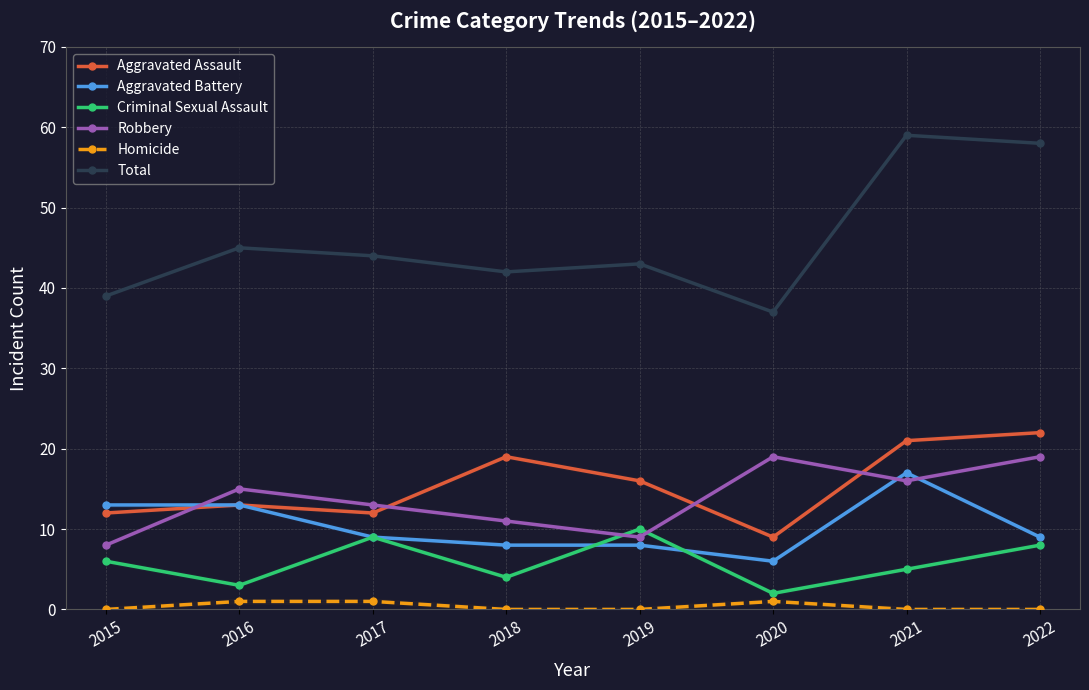

Is the value of Homicide at 2019 greater than the value of Aggravated Assault at 2019?

No